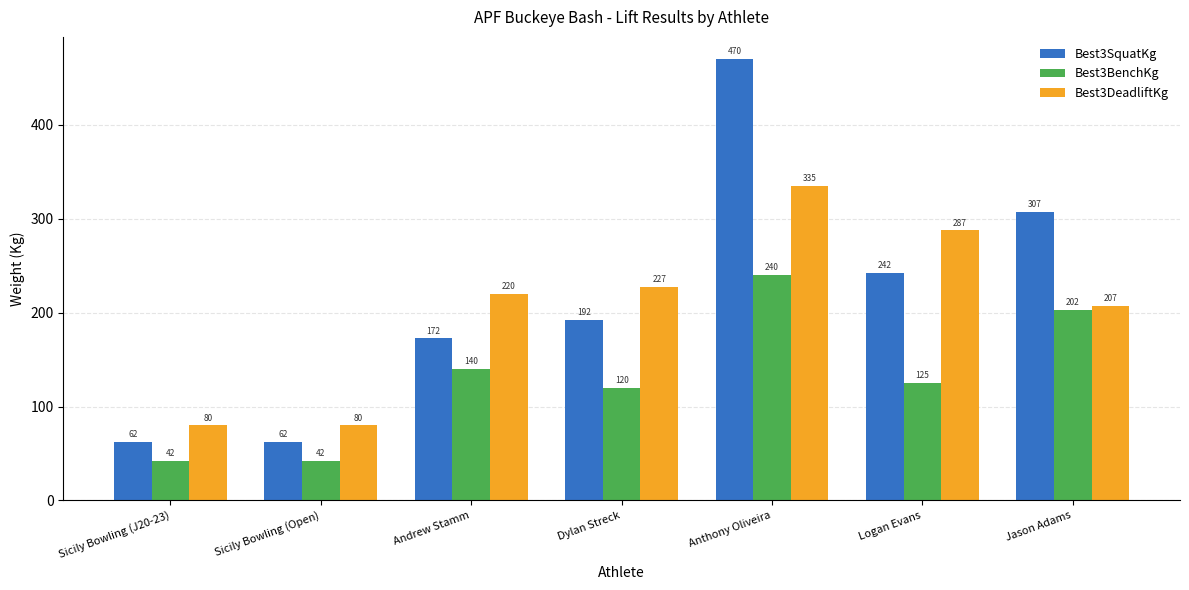

What is the label of the 4th bar from the right?

Dylan Streck